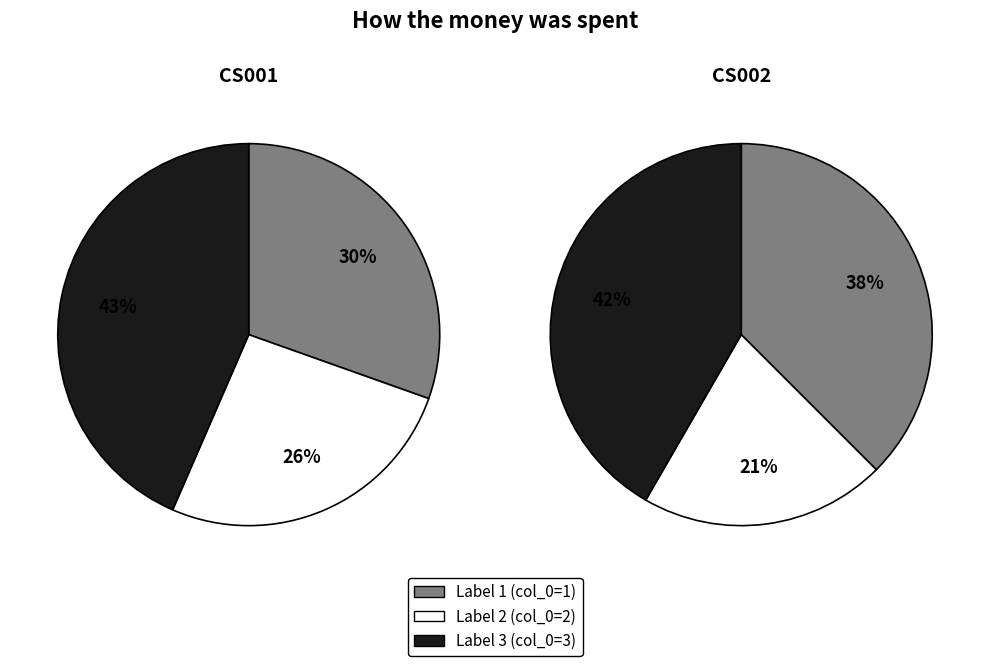

What portion of the pie excludes 1?

69.6%